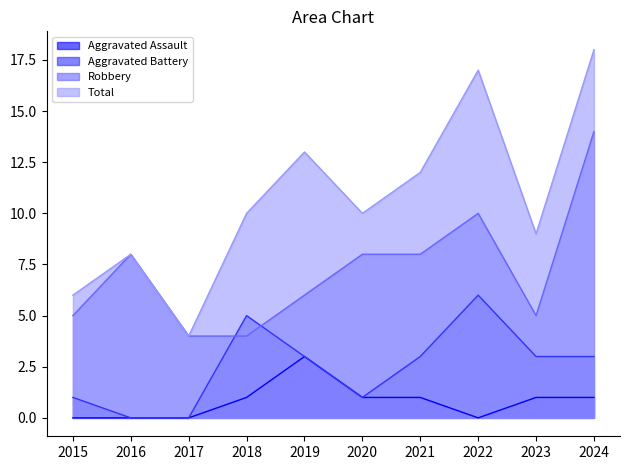

How many values in the Aggravated Battery series exceed 3?

2